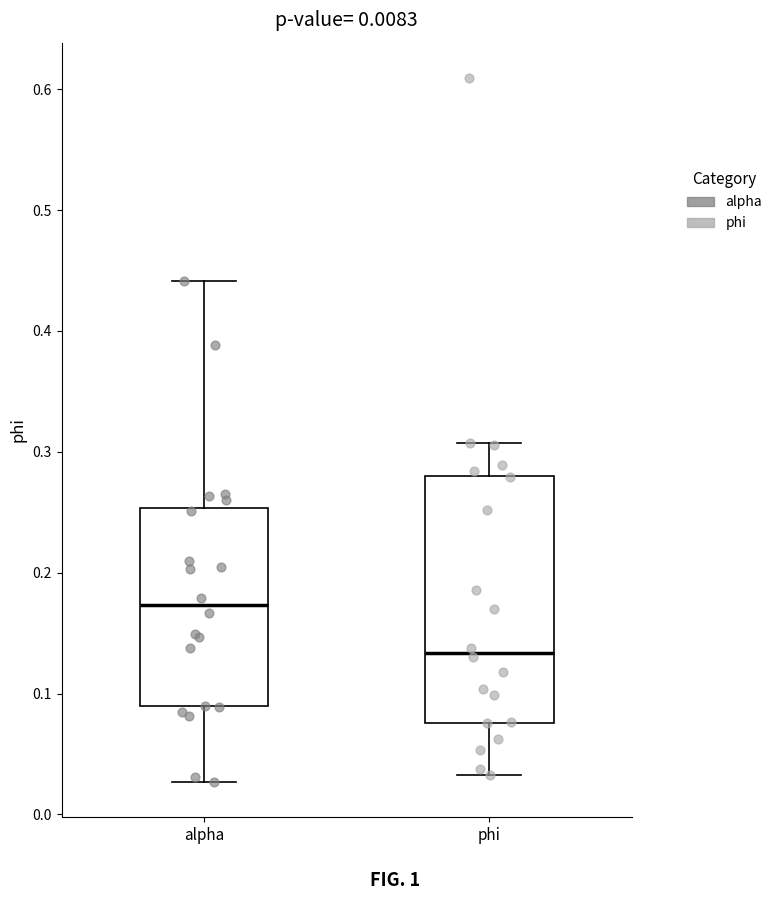

Which box has the lowest median line?

phi